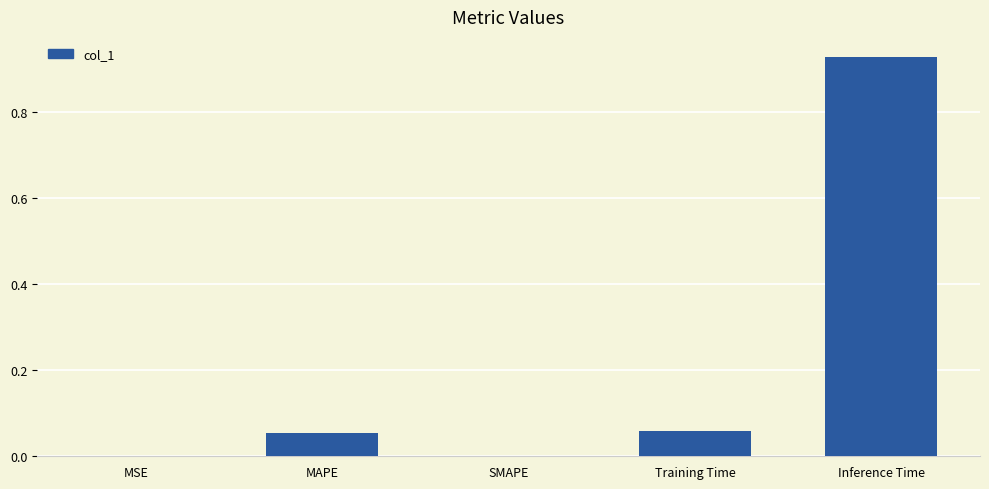

Are the bars horizontal?

No